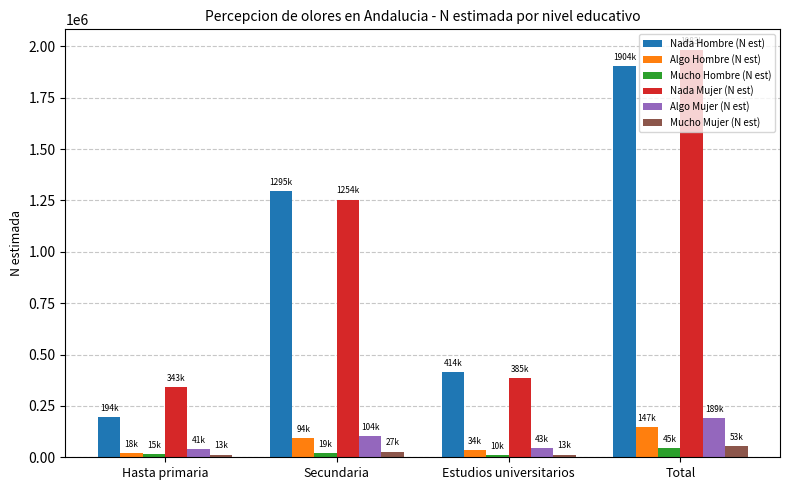

What is the sum of all Mucho Hombre (N est) values?

91108